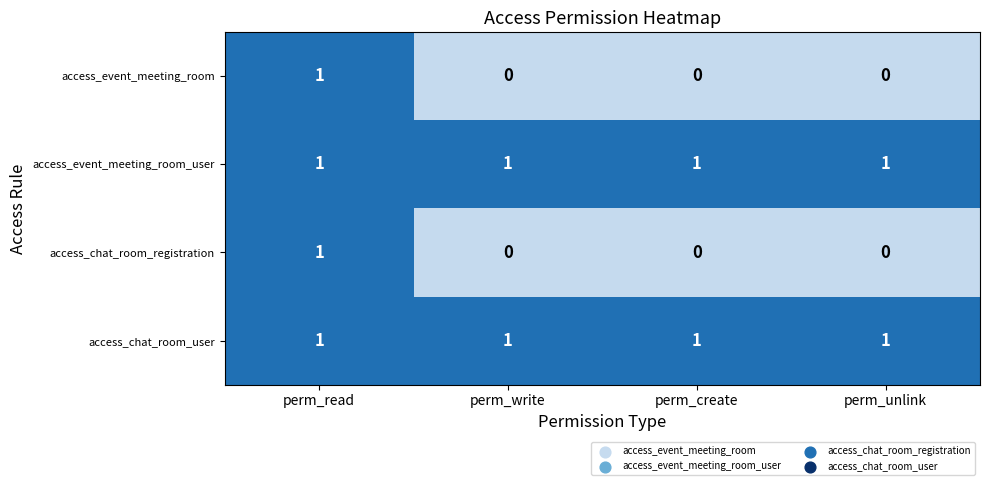

Is it true that access_chat_room_registration equals 1 at perm_write?

False